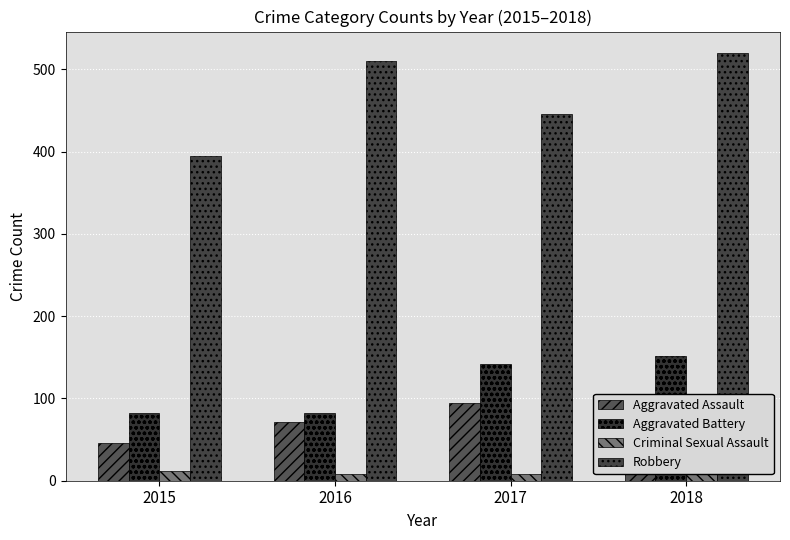

Reading left to right, transcribe all the data shown in this chart.

Aggravated Assault: 46	71	95	77
Aggravated Battery: 82	82	142	152
Criminal Sexual Assault: 12	8	8	11
Robbery: 395	510	446	520